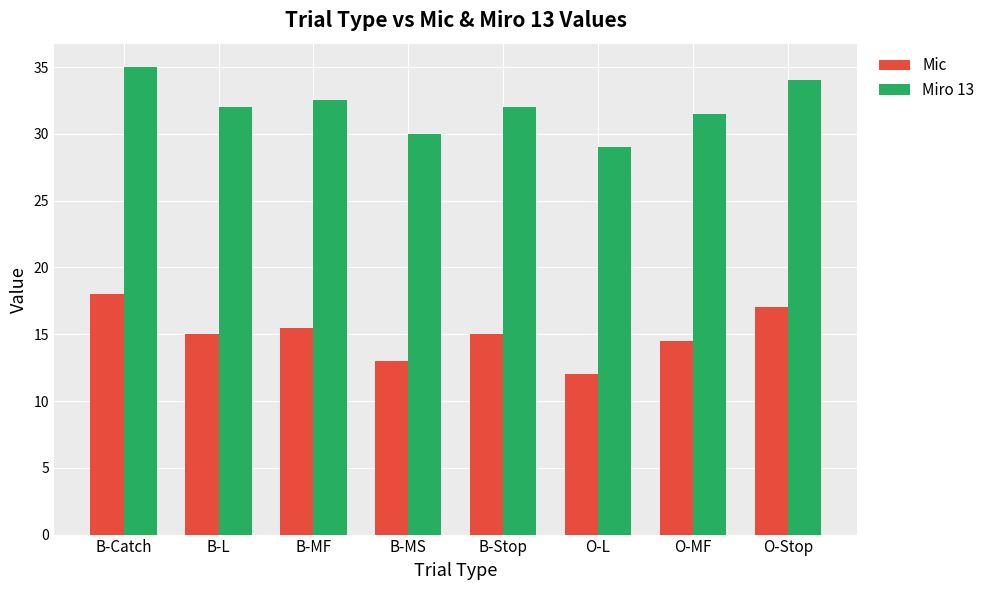

What is the maximum value shown in the chart?

35.0